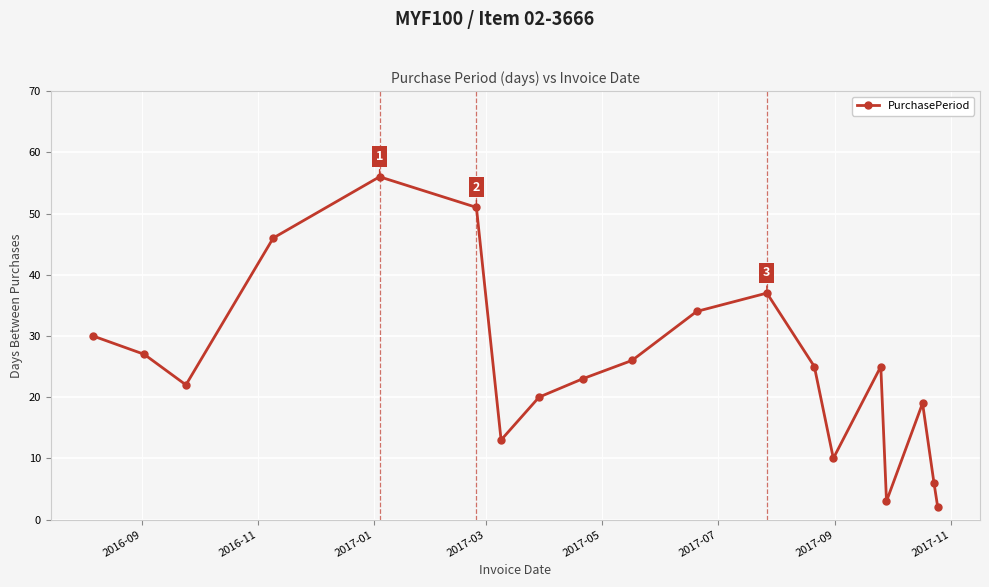

What is the average value?

25